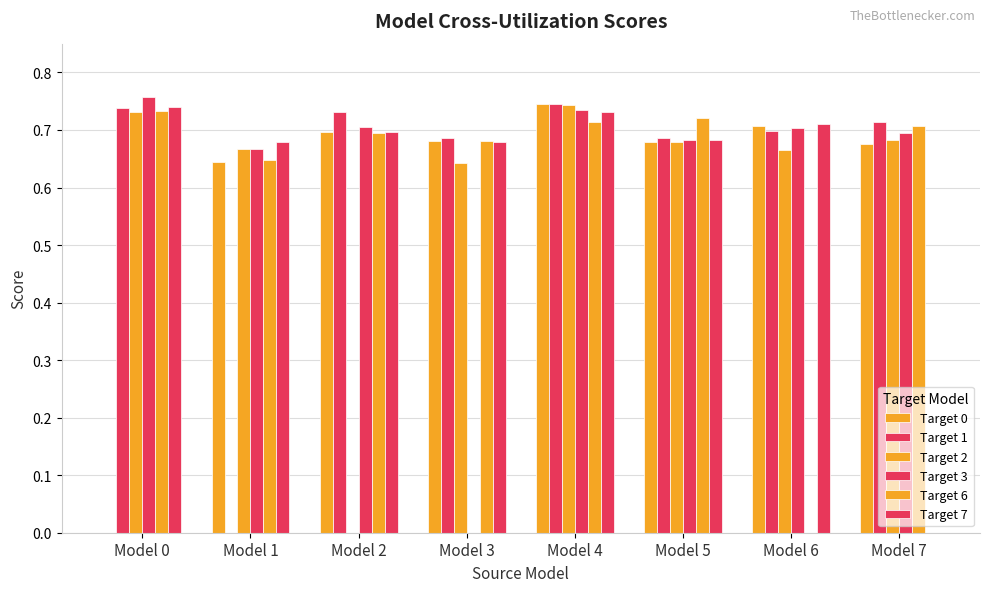

How many values in the Target 0 series exceed 0?

7